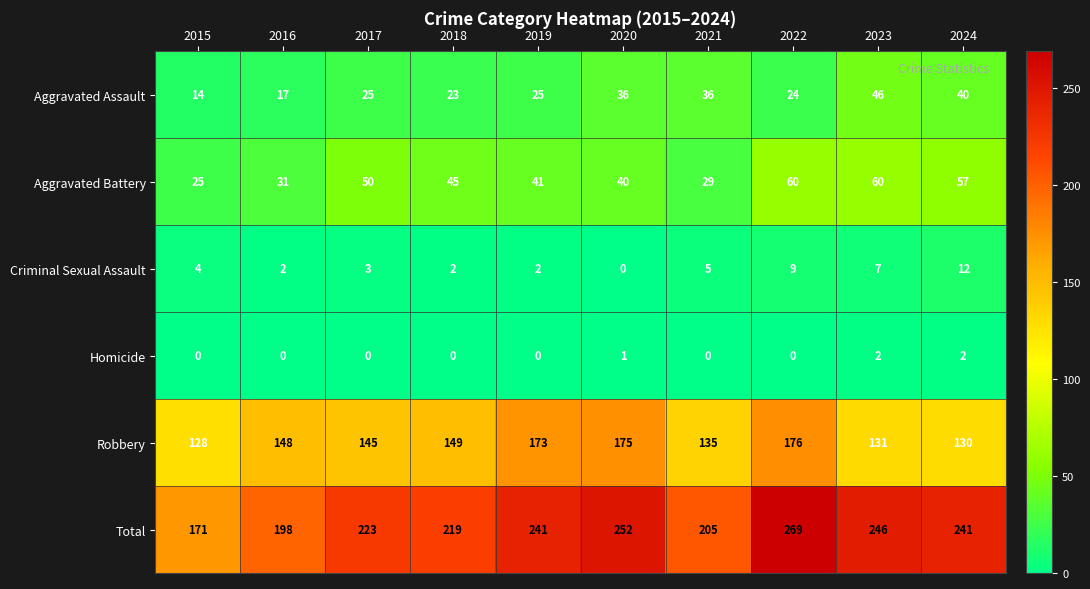

At which category is the sum across all series the highest?

2022